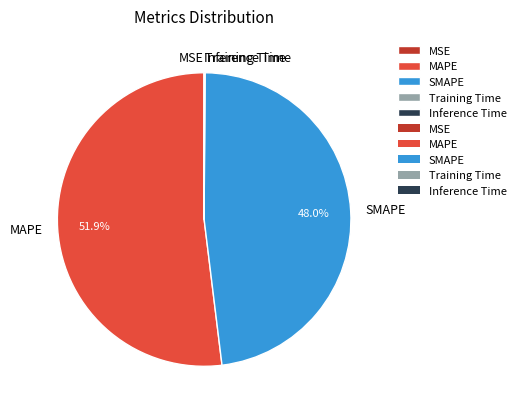

Which category accounts for the majority?

MAPE